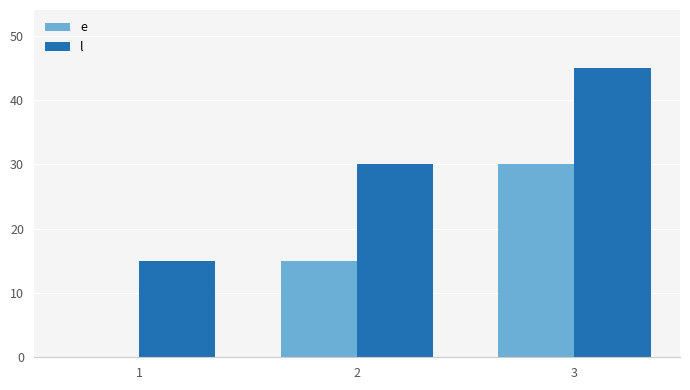

What is the highest value of the l series?

45